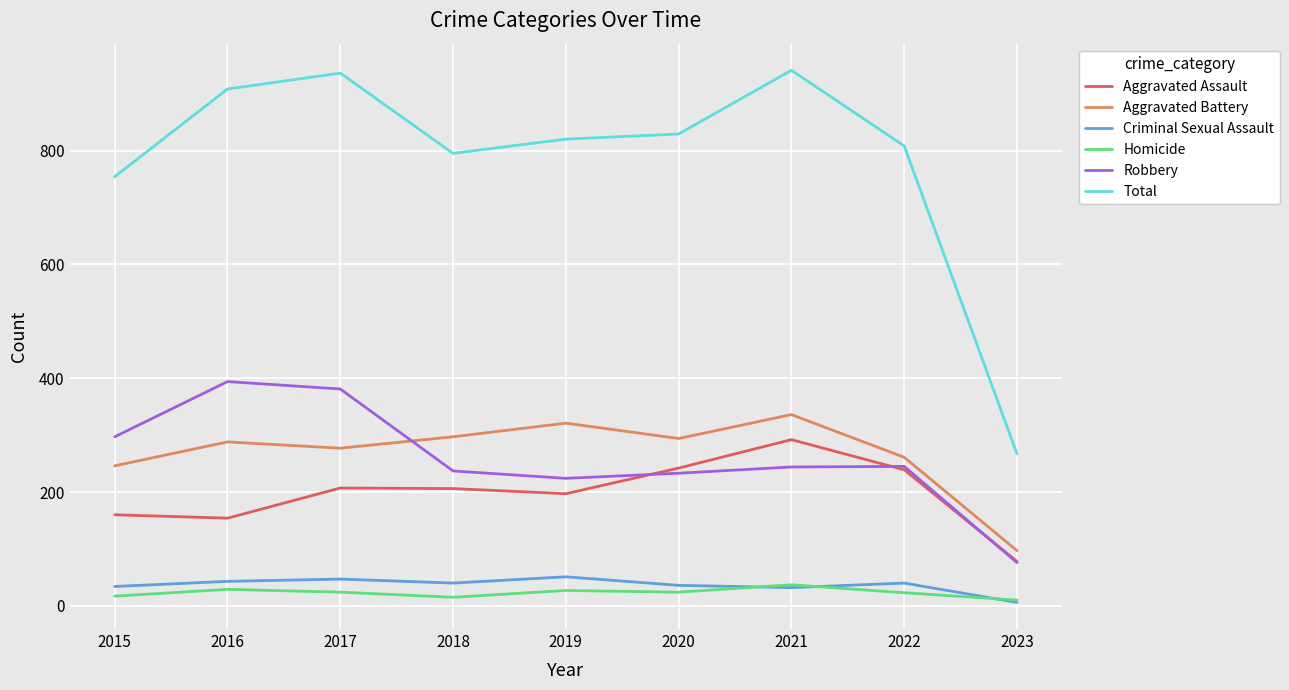

At how many categories does at least one series exceed 506?

8